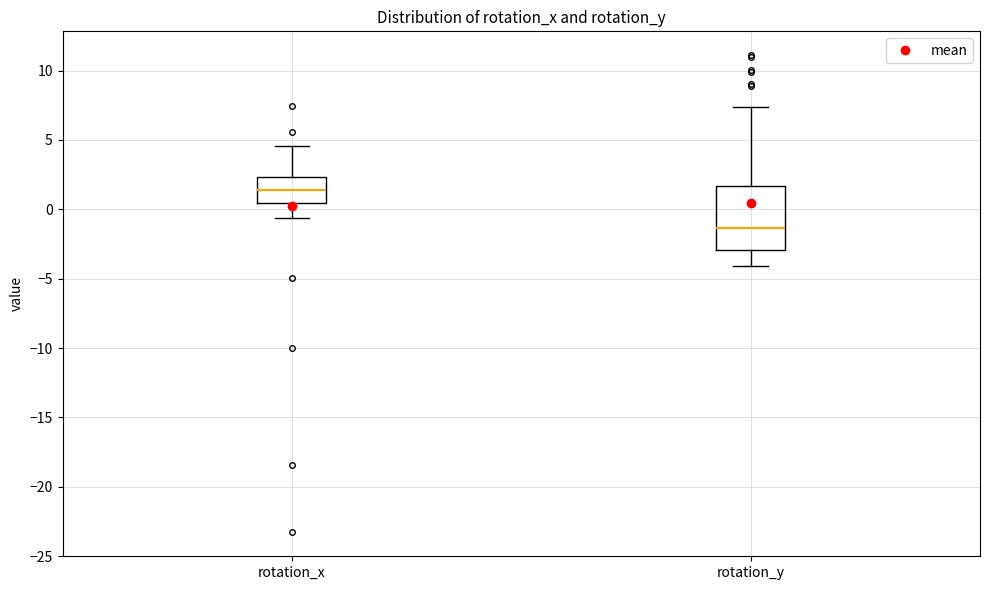

Which box's median line is the highest?

rotation_x